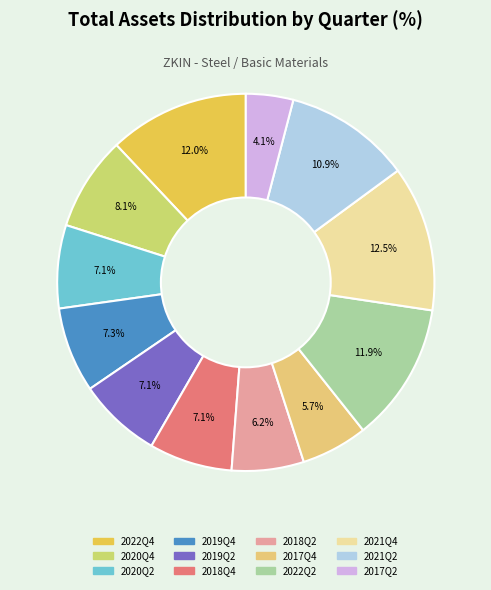

How many slices are in this pie chart?

12